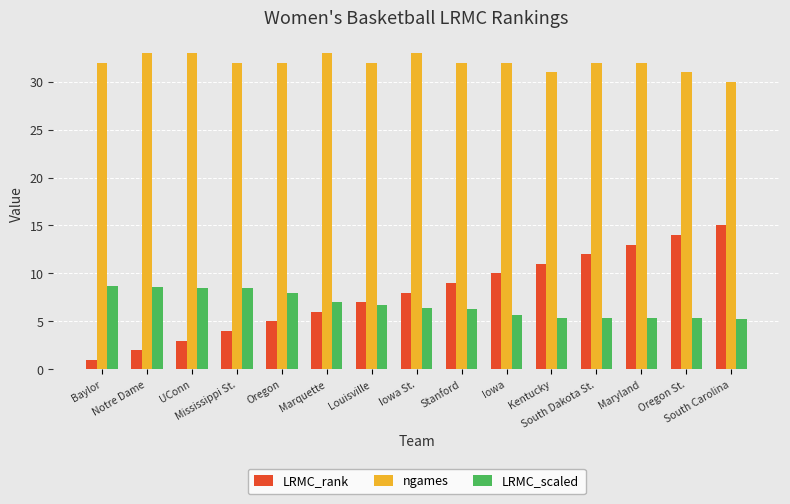

Which label corresponds to the smallest value in the chart?

Baylor